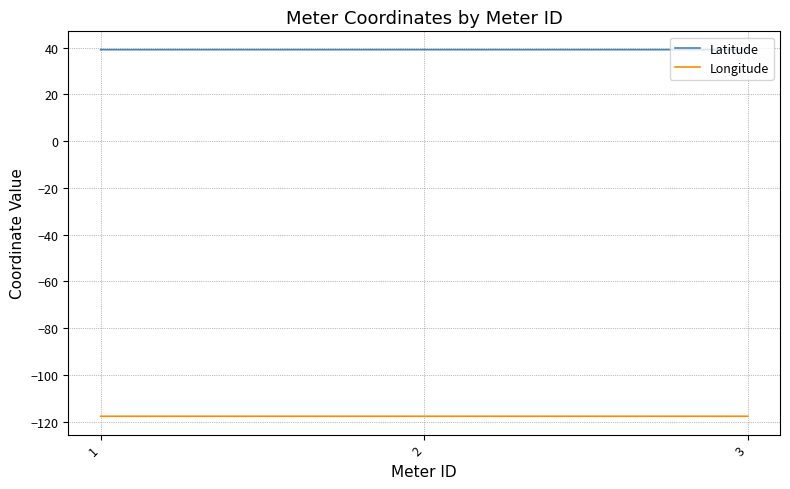

Reading left to right, list all the values displayed in this chart.

Latitude: 39.1	39.1	39.1
Longitude: -117.7	-117.7	-117.7